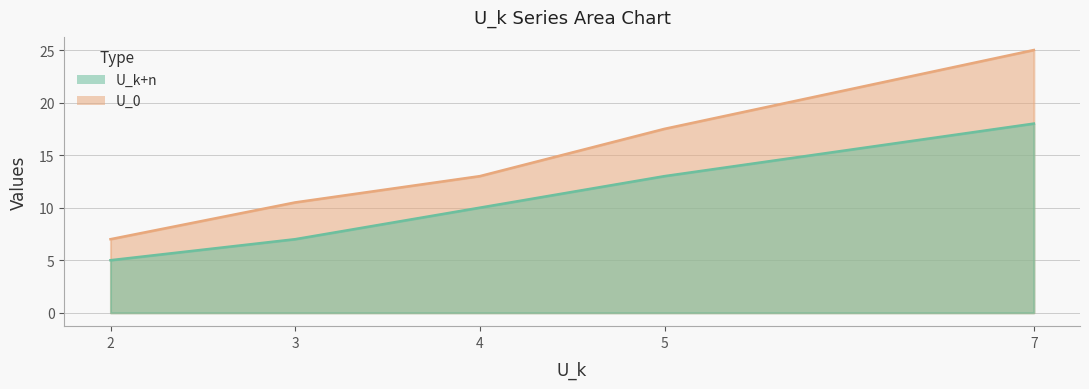

At which label does U_0 first exceed 13?

5